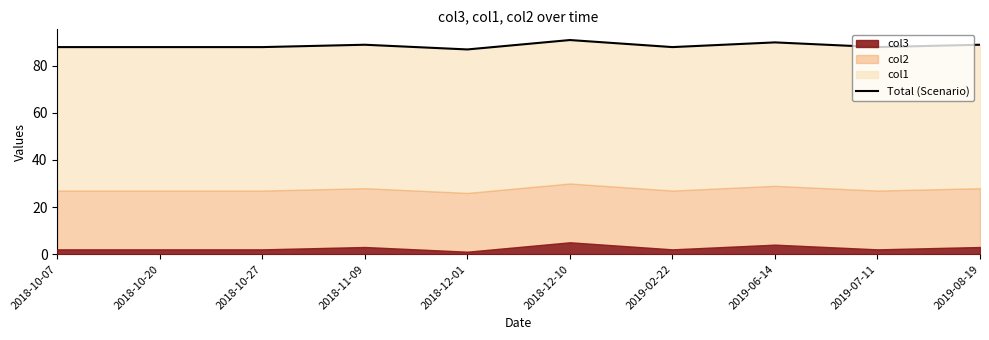

Reading right to left, transcribe all the data shown in this chart.

89	88	90	88	91	87	89	88	88	88